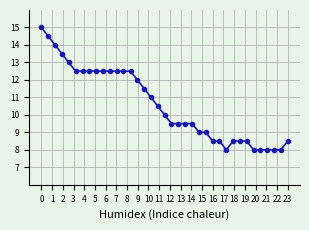

What is the value of the 35th point from the left?

8.0